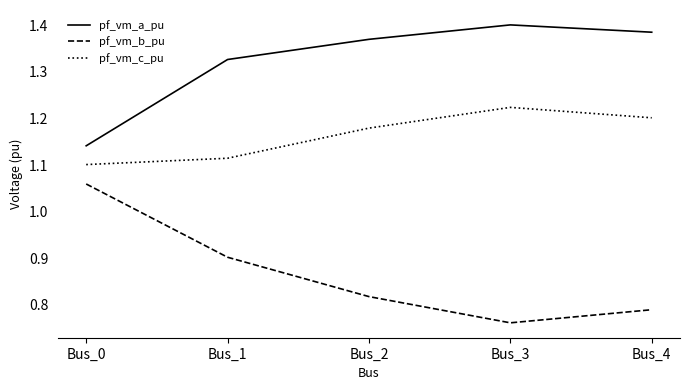

Rank the series by their average value, from lowest to highest.

pf_vm_b_pu, pf_vm_c_pu, pf_vm_a_pu